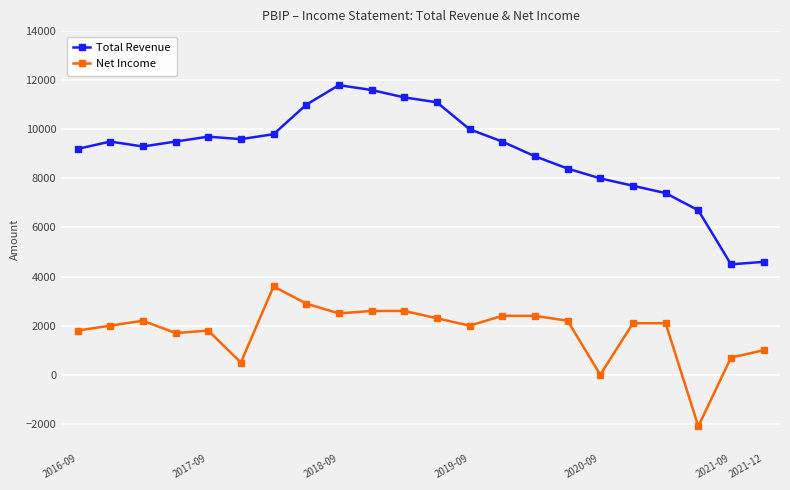

Does the chart have visible grid lines?

Yes